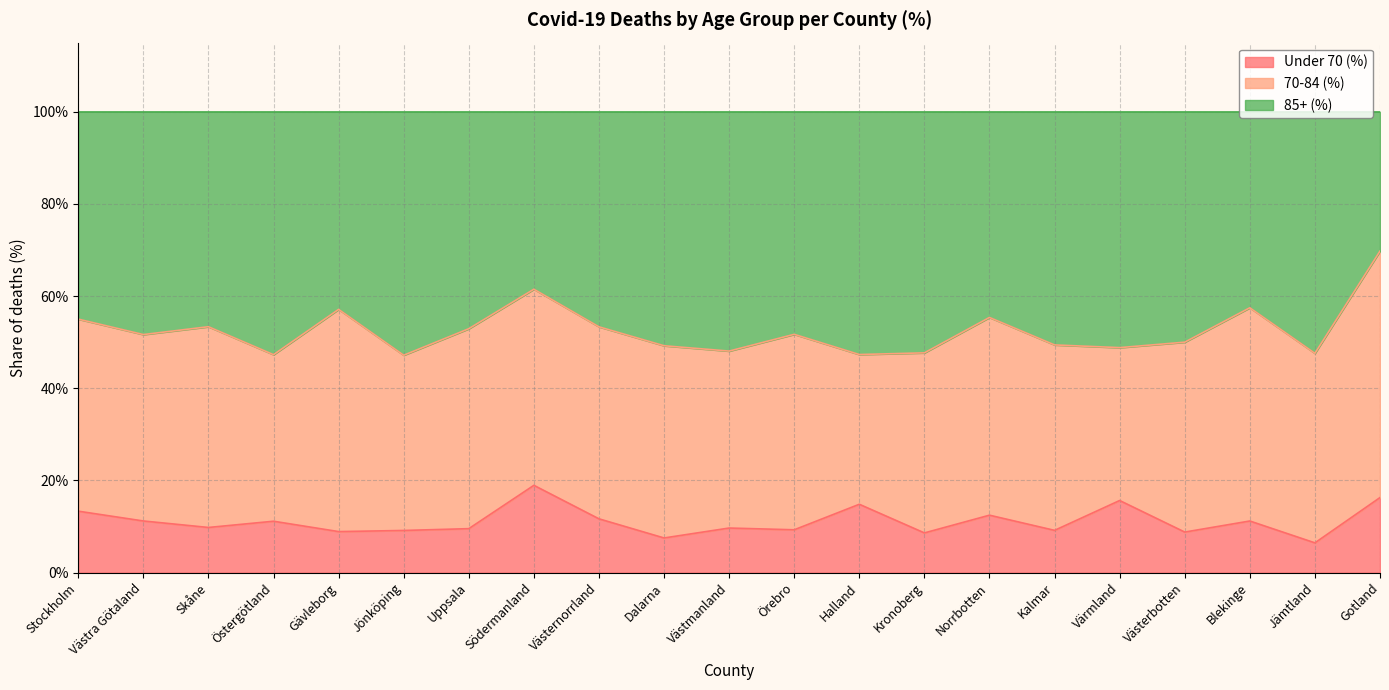

Which series has the largest total across all categories?

85+ (%)